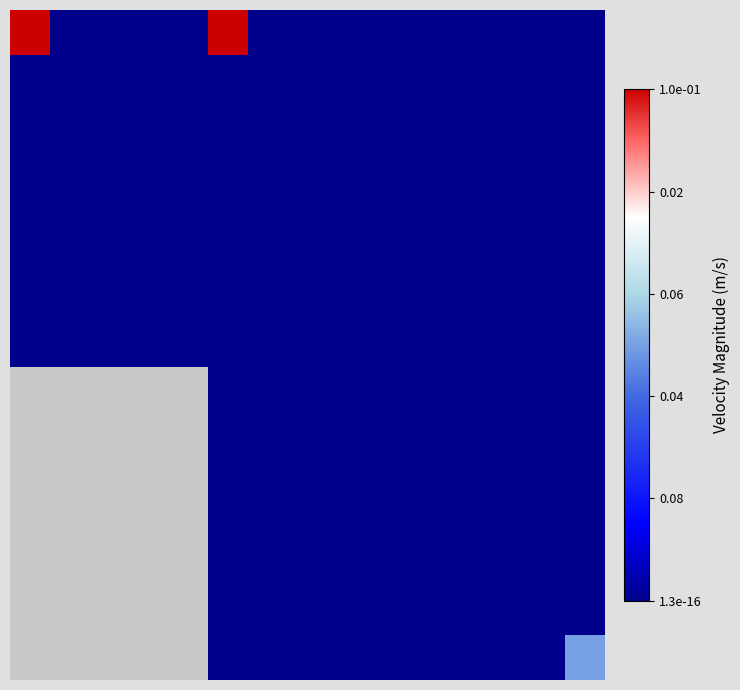

Count the number of data series in this chart.

15